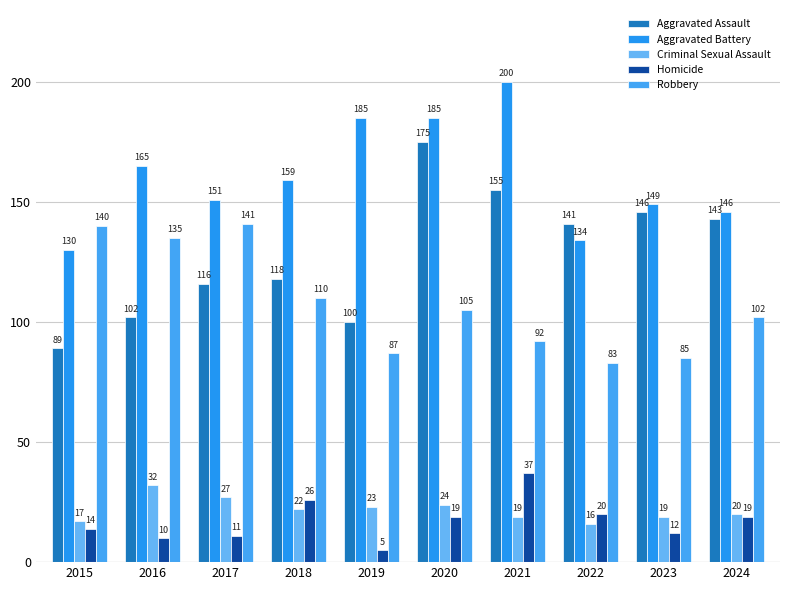

Between 2020 and 2015, which is larger?

2020